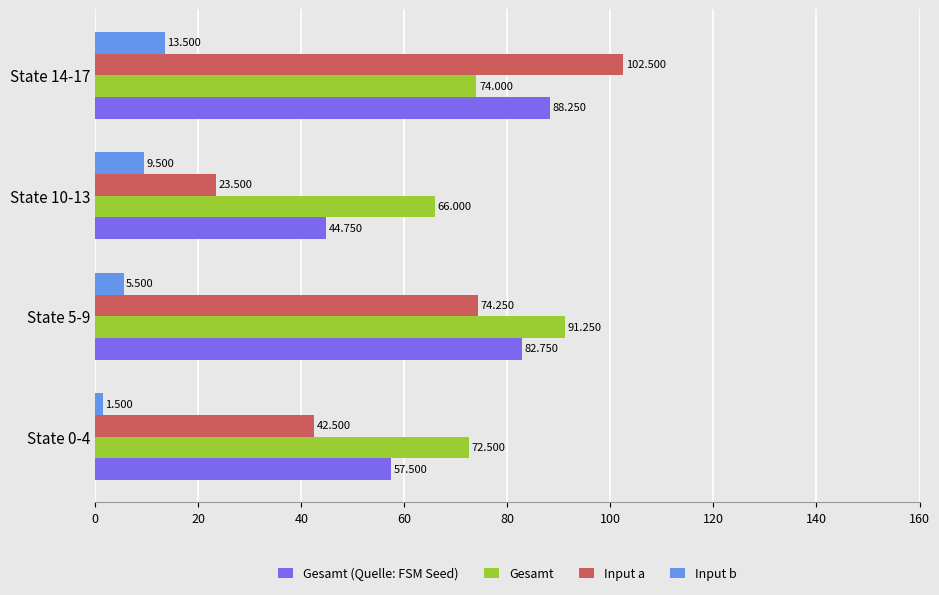

Which series has the largest total across all categories?

Gesamt